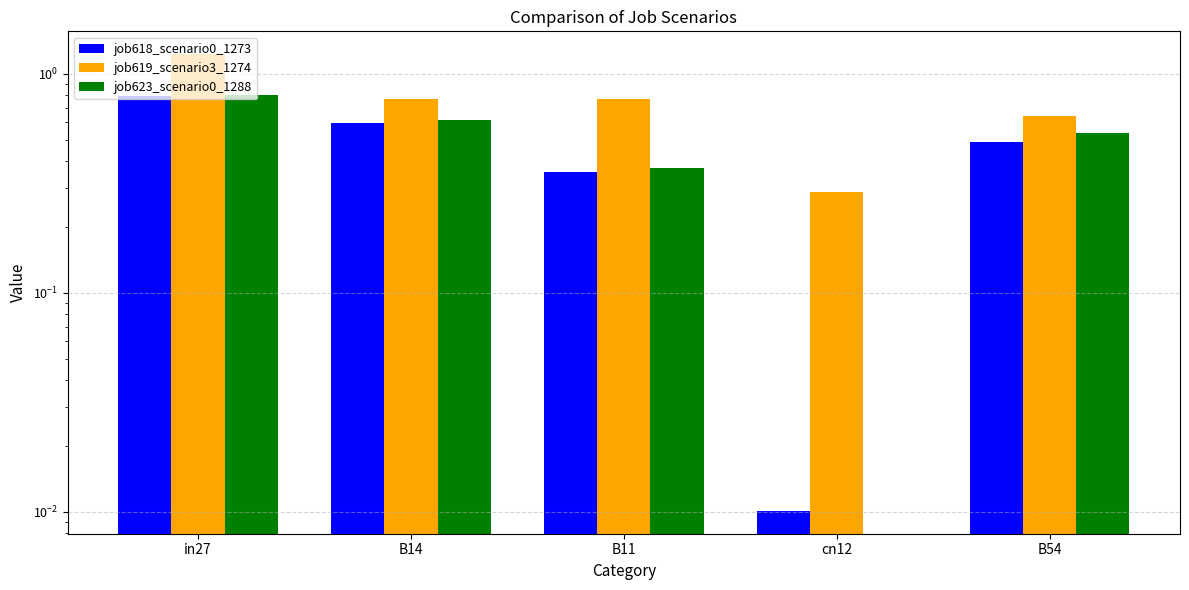

Reading left to right, extract all data points from this chart.

job618_scenario0_1273: in27=0.8	B14=0.6	B11=0.4	cn12=0.0	B54=0.5
job619_scenario3_1274: in27=1.2	B14=0.8	B11=0.8	cn12=0.3	B54=0.6
job623_scenario0_1288: in27=0.8	B14=0.6	B11=0.4	cn12=0.0	B54=0.5